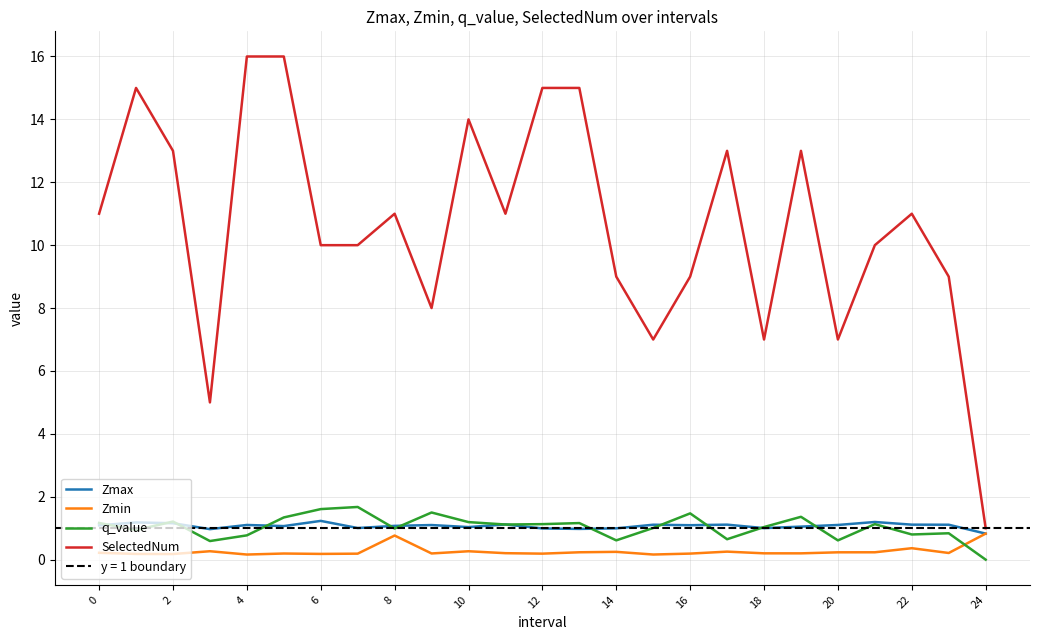

What is the lowest value of the Zmax series?

0.8